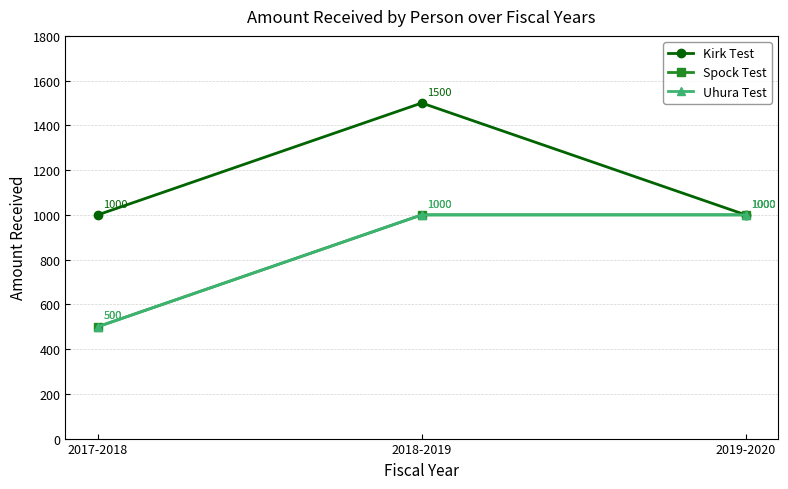

Is this an area chart (filled region under the line)?

No